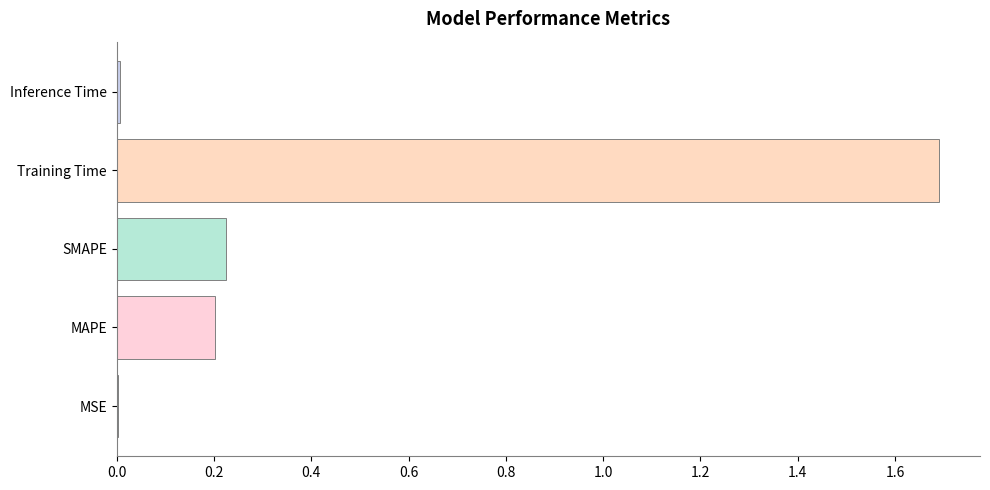

Between MSE and Training Time, which is larger?

Training Time